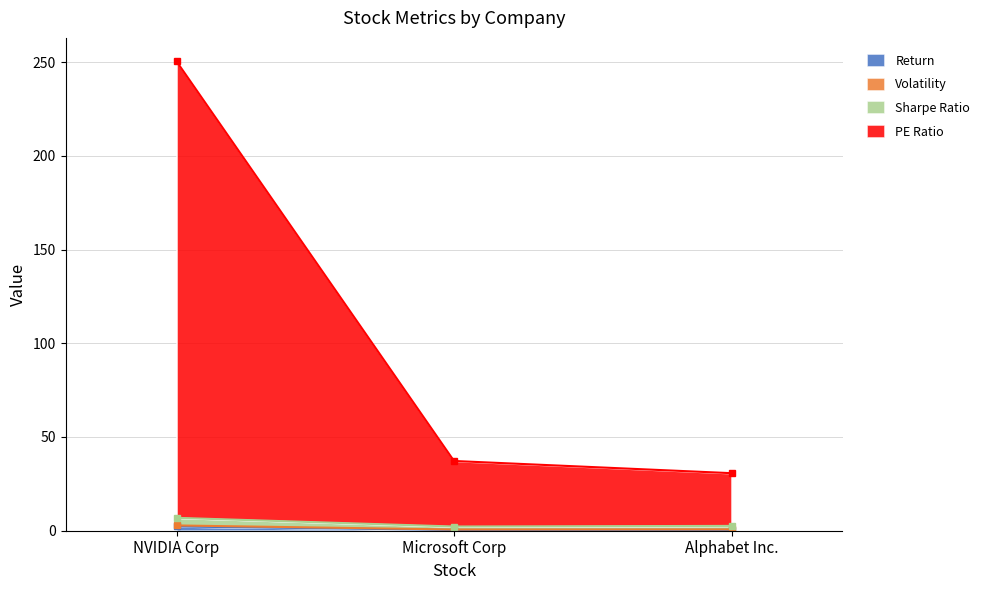

What is the sum of the PE Ratio values at Microsoft Corp and Alphabet Inc.?

67.9